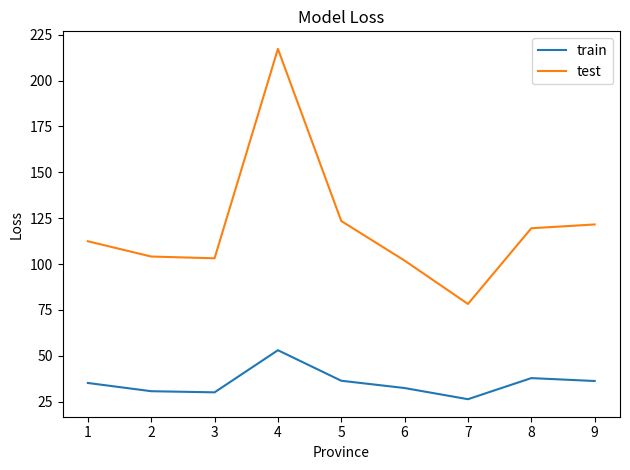

True or false: test and train cross at least once.

False